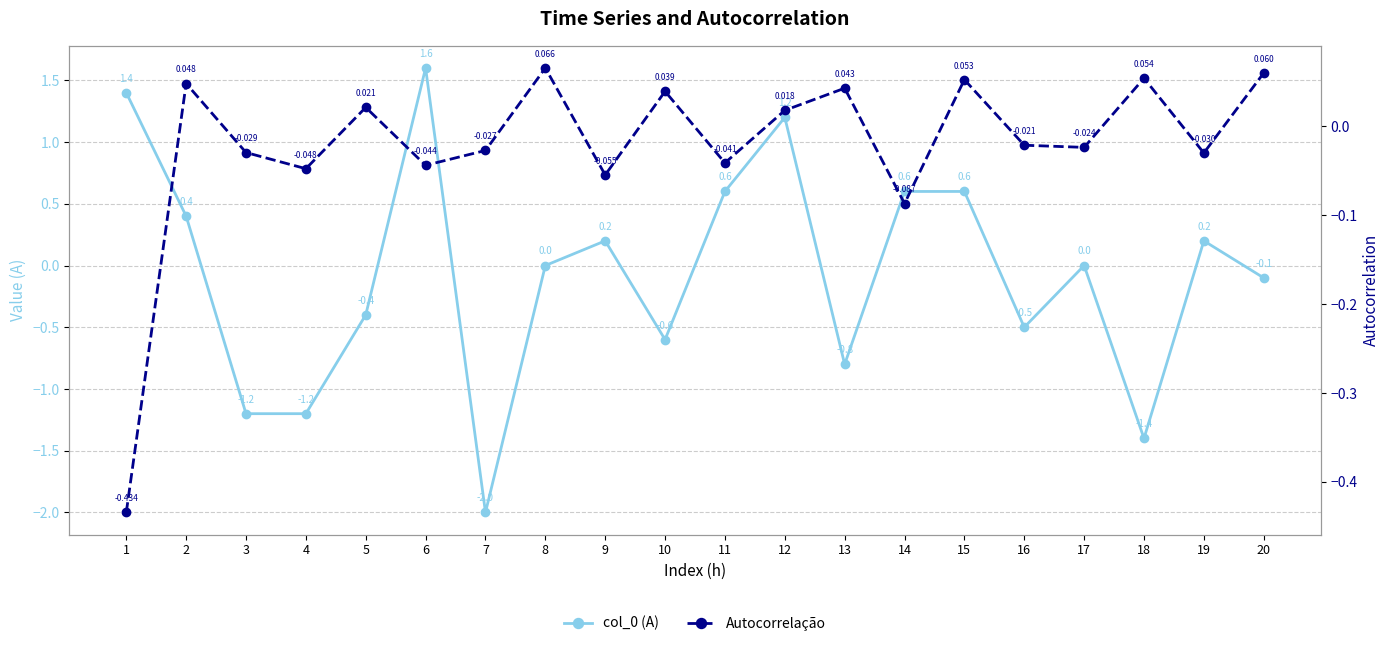

Where is col_0 (A) nearest to the value 0?

8